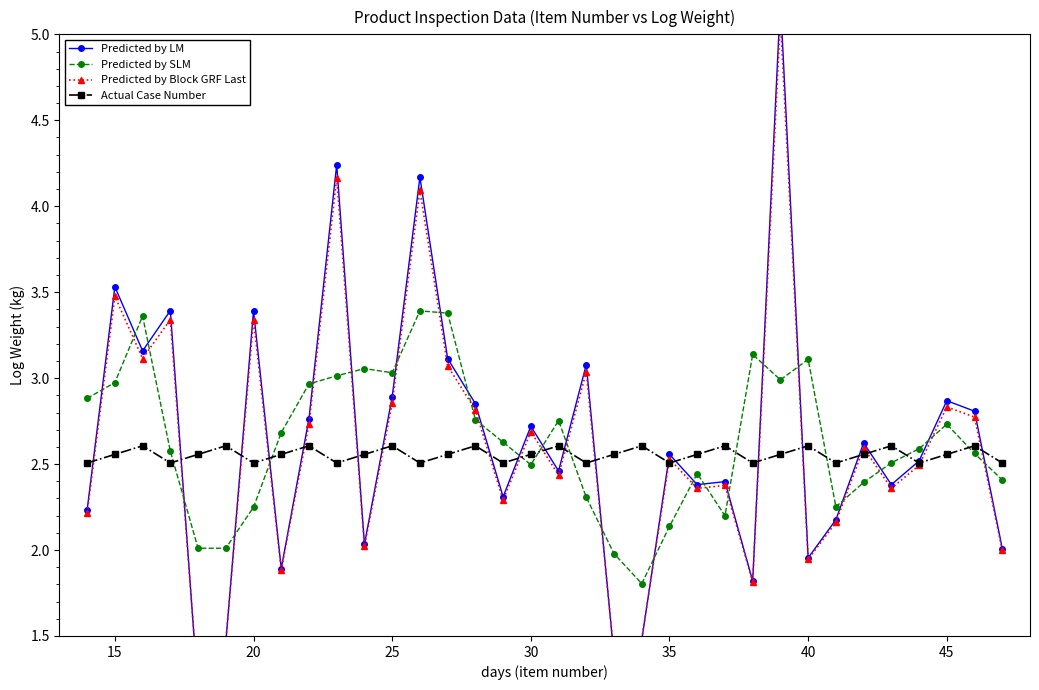

In Actual Case Number, how many points are higher than both neighbors (excluding endpoints)?

11